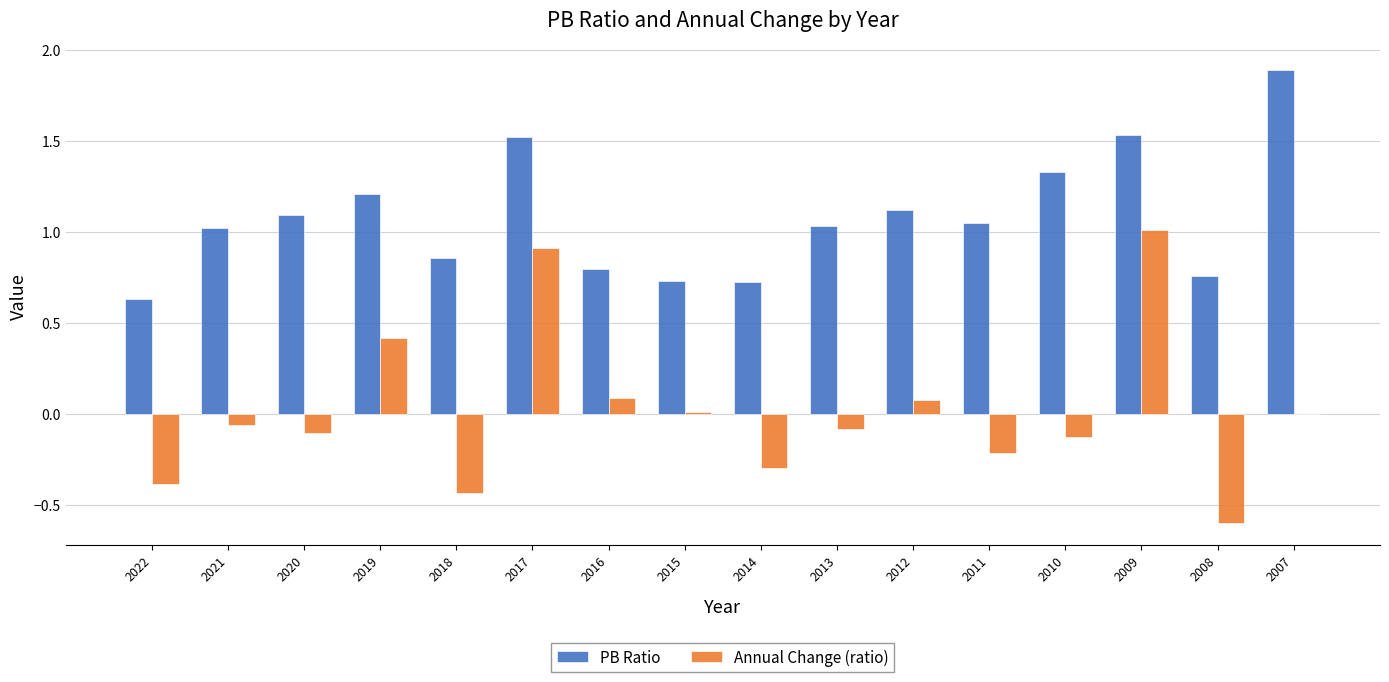

Where does the PB Ratio series first go above 1?

2021